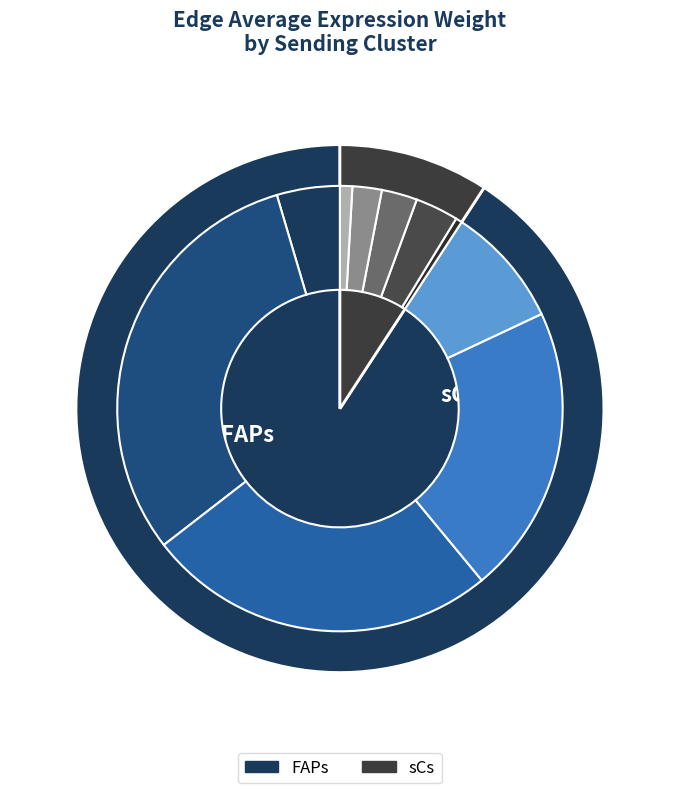

Is there a majority slice in this chart?

Yes